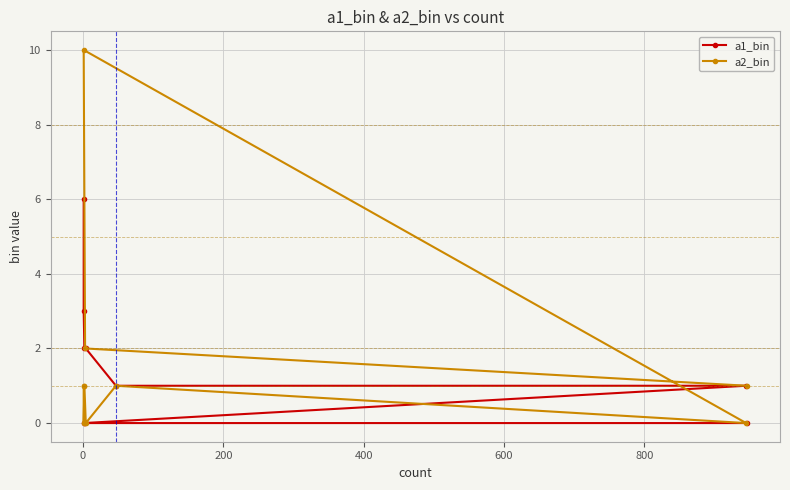

What is the total value across all series at 800?

2